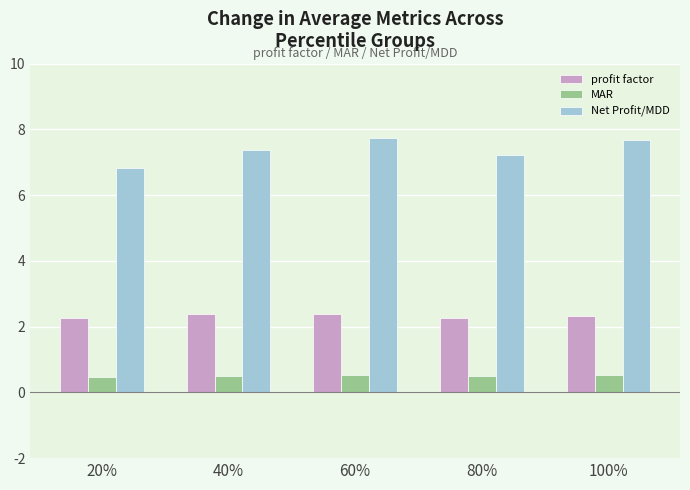

How many data points does each series have?

5